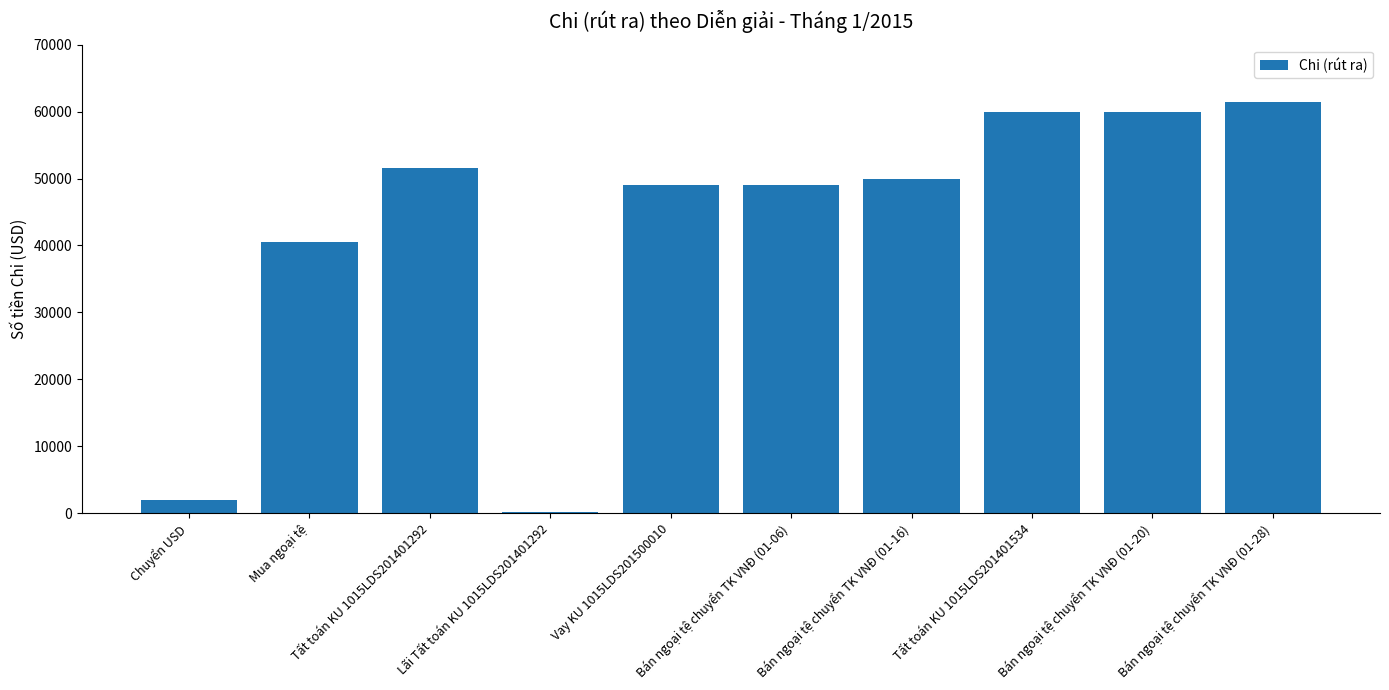

What is the maximum value shown in the chart?

61500.0